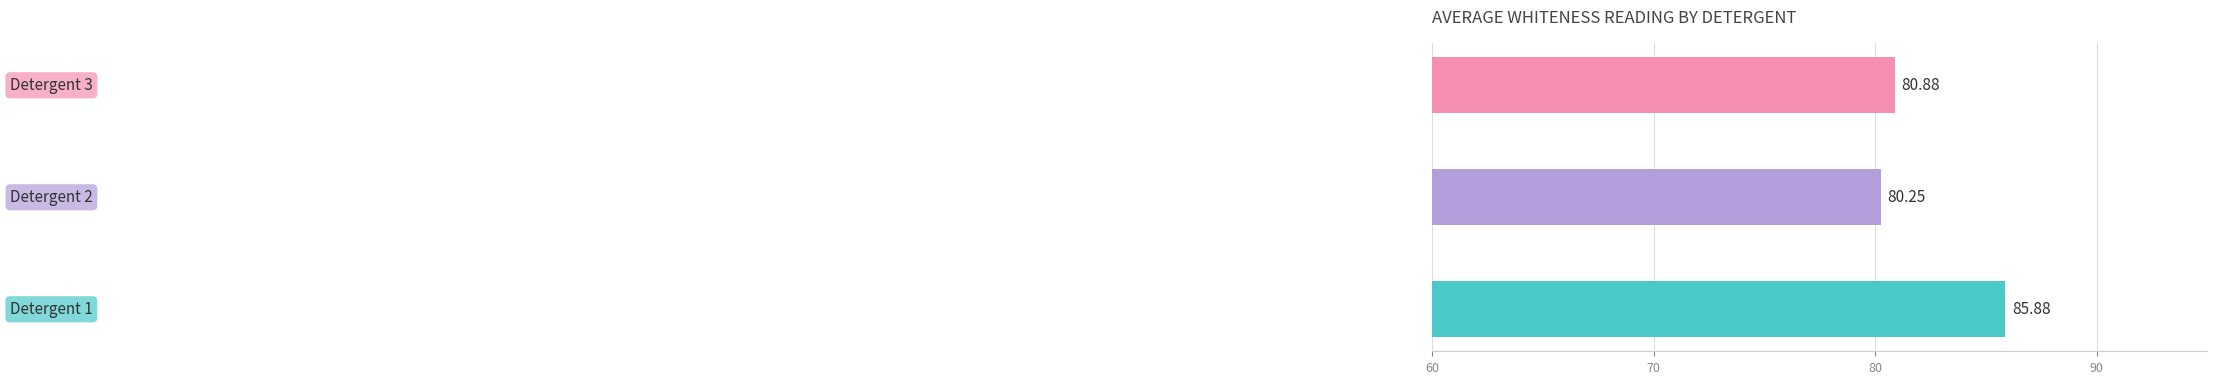

What is the average value?

82.3